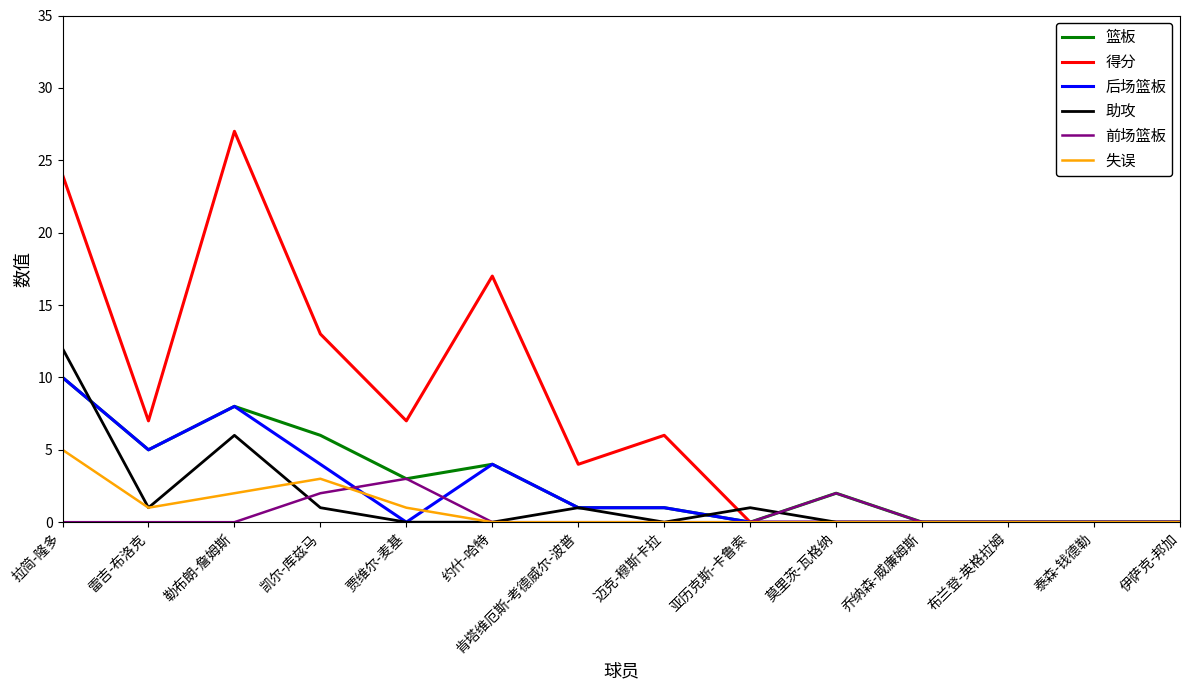

Which category has the highest value in the 助攻 series?

拉简-隆多